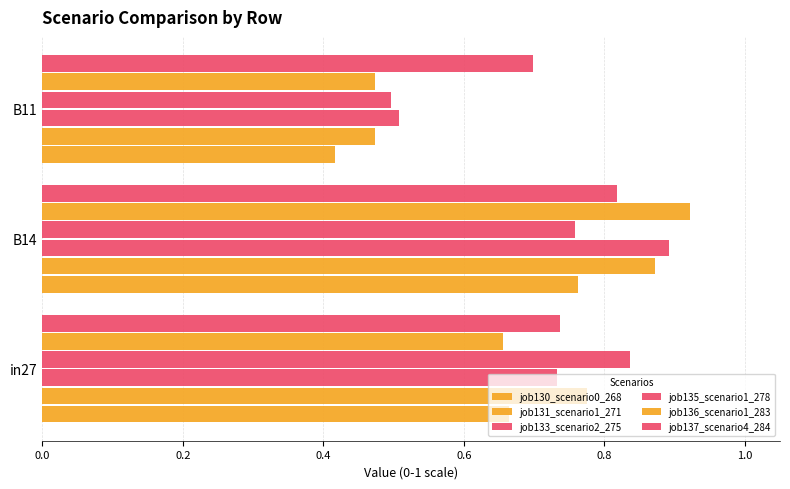

How many categories are shown in the chart?

3